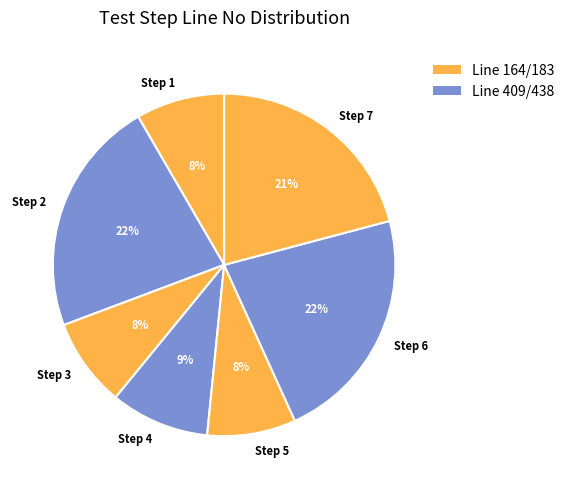

Does Step 4 account for over 50% of the chart?

No